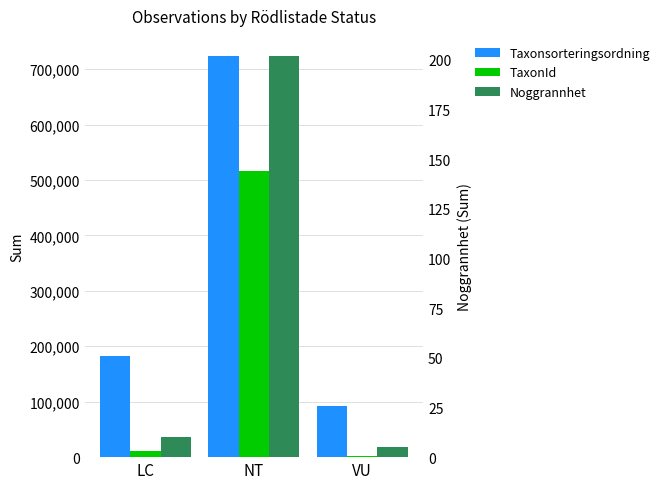

What is the sum of the TaxonId values at VU and NT?

517624